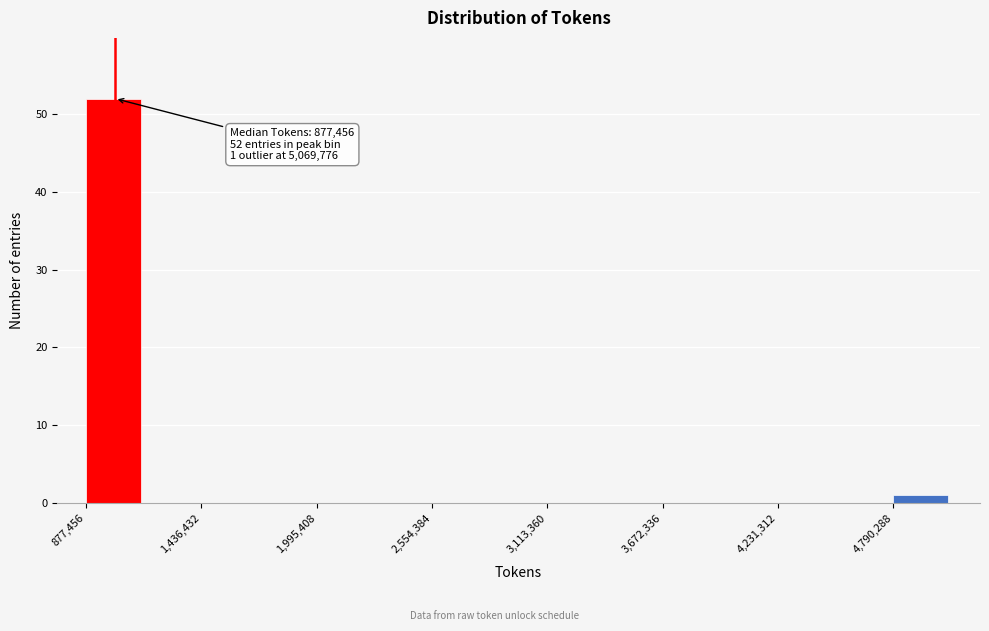

Read against the x-axis, roughly where is the centre of the tallest bar?

1000000